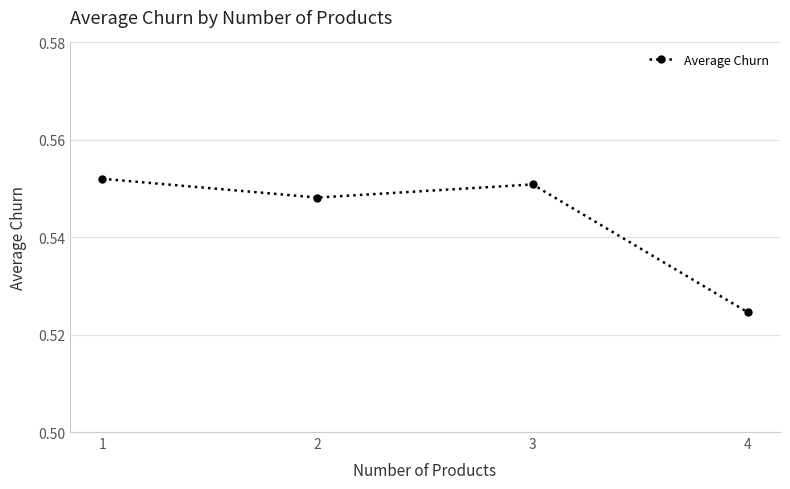

At which category does the data reach its first local valley?

2